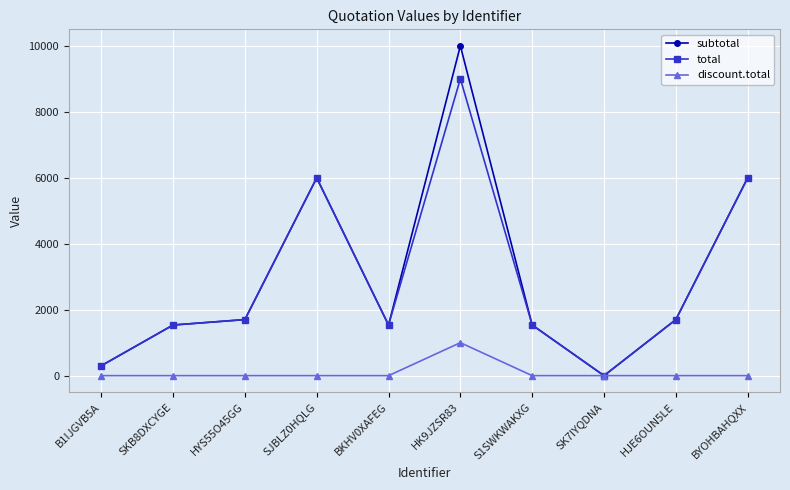

What is the label of the 2nd point from the right?

HJE6OUN5LE